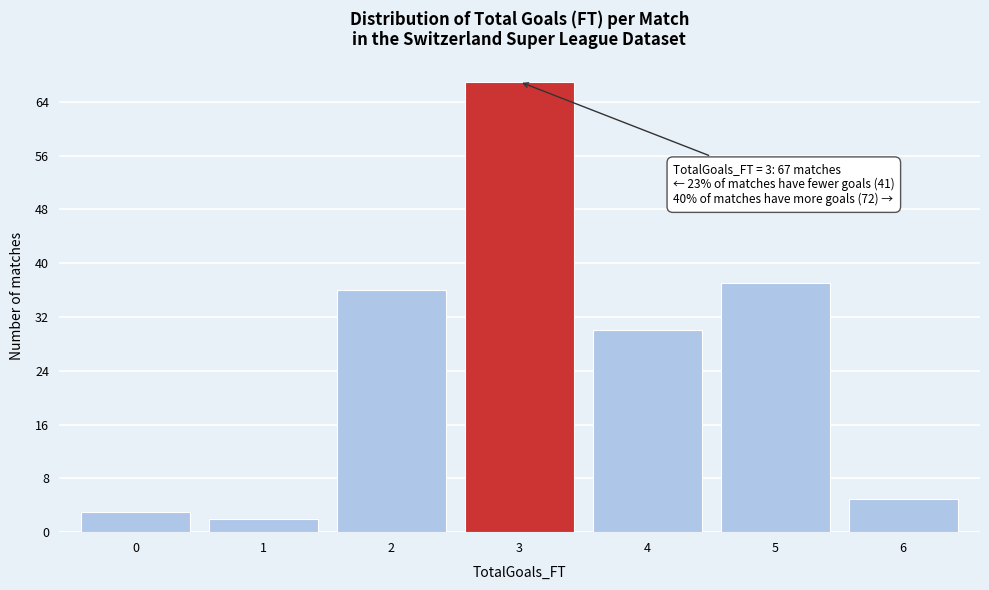

Reading left to right, extract all data points from this chart.

0=3	1=2	2=36	3=67	4=30	5=37	6=5